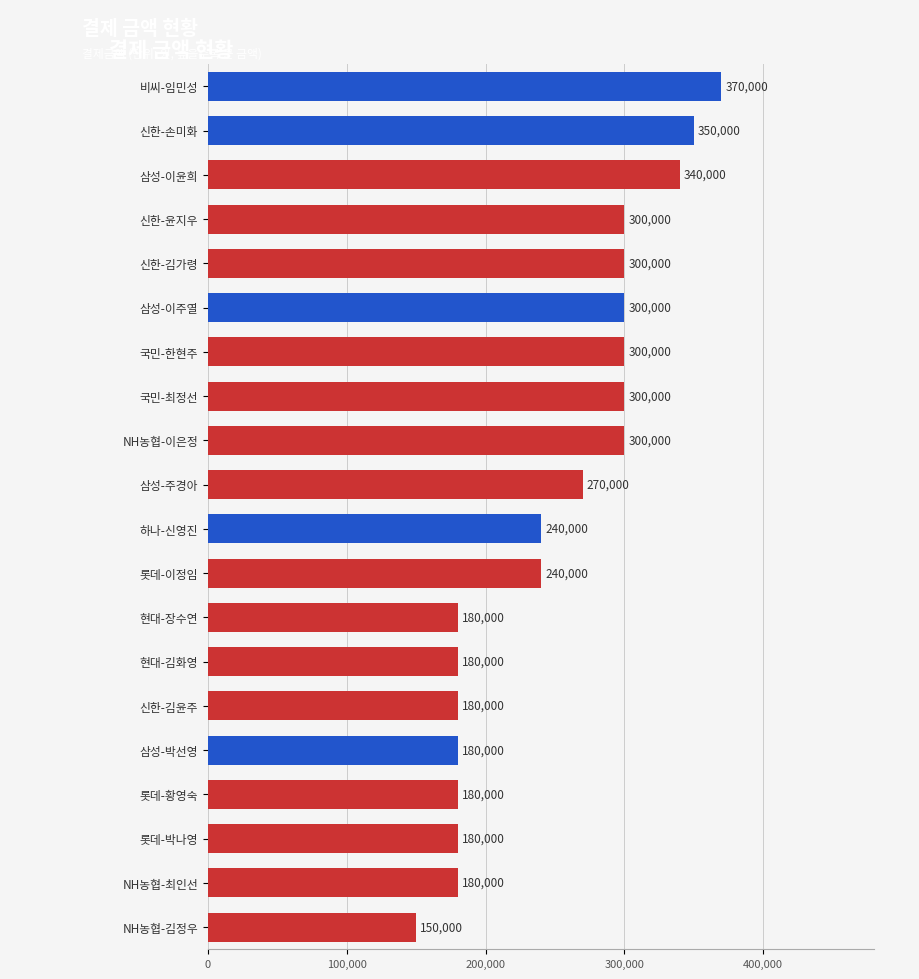

Count the number of categories in the chart.

20